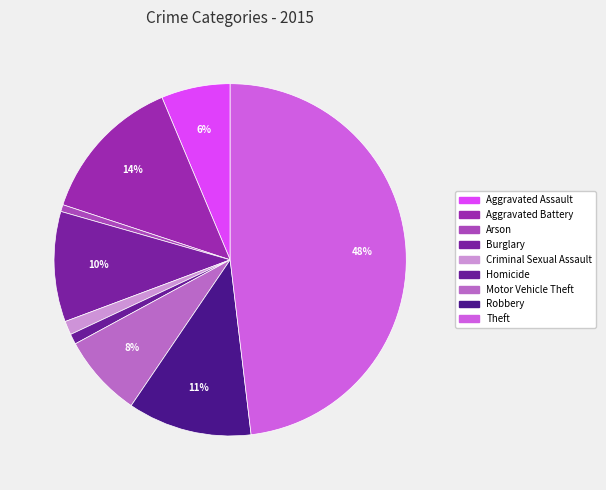

Does Robbery represent more than half of the total?

No